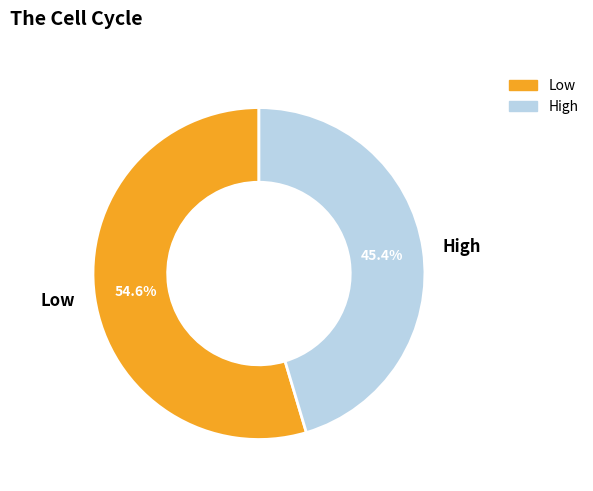

To the nearest percent, what percentage of the pie is Low?

55%